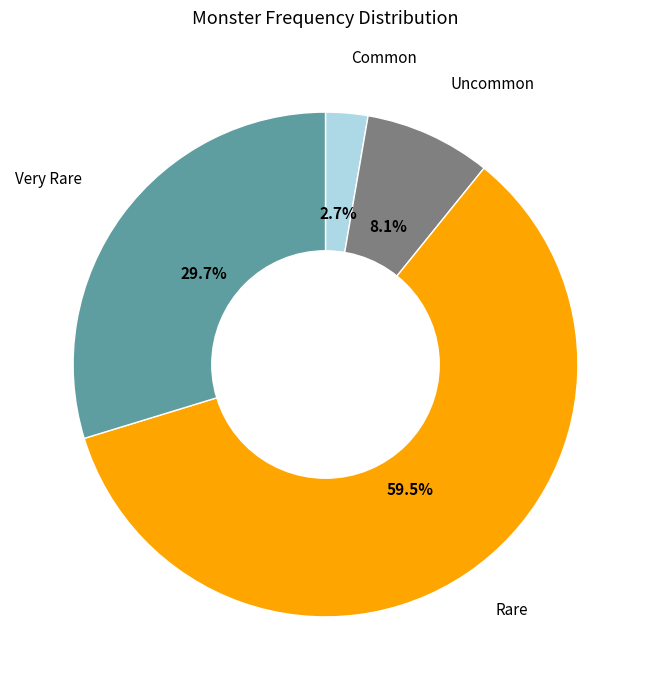

Does any single category account for the majority?

Yes